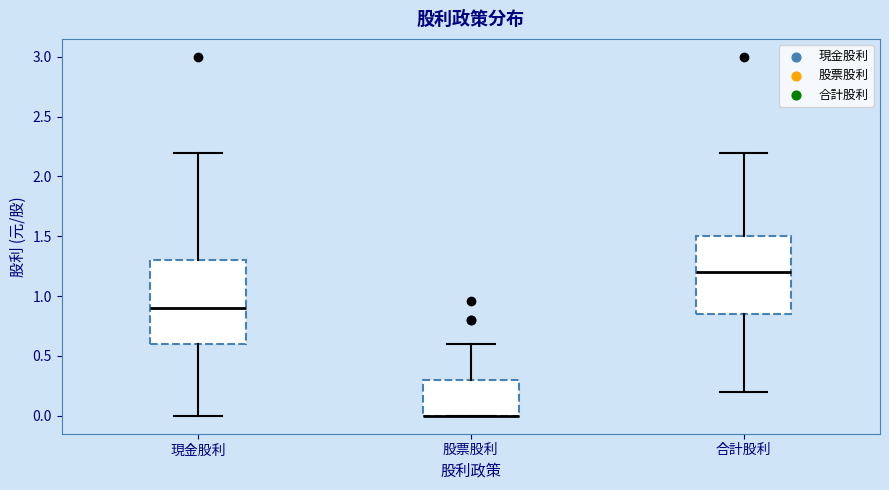

Reading left to right, read every box against the y-axis: the position of its median line, the range the box covers, and the ends of its whiskers. The values are not printed on the chart, so give them approximately, as read against the axis.

現金股利: median 0.90, box 0.60 to 1.30, whiskers 0.00 to 2.20
股票股利: median 0.00 (drawn on the box's lower edge), box 0.00 to 0.30, whiskers 0.00 to 0.60
合計股利: median 1.20, box 0.85 to 1.50, whiskers 0.20 to 2.20